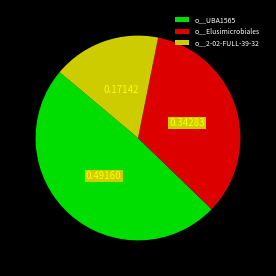

Which slice is the smallest?

o__2-02-FULL-39-32